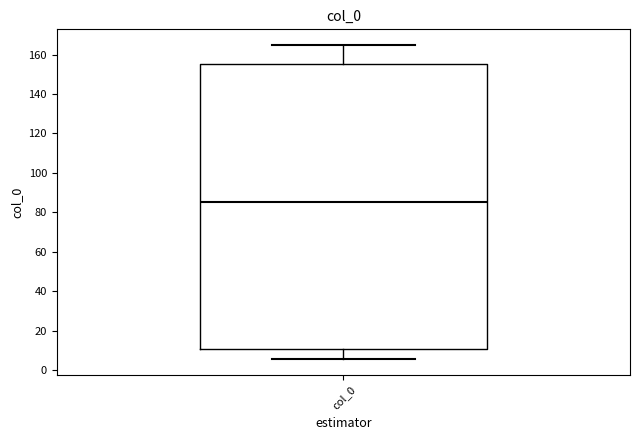

Read this box plot against the y-axis: the position of the median line, the range covered by the box, and the ends of both whiskers. The values are not printed on the chart, so give them approximately, as read against the axis.

median 86, box 10 to 156, whiskers 6 to 164